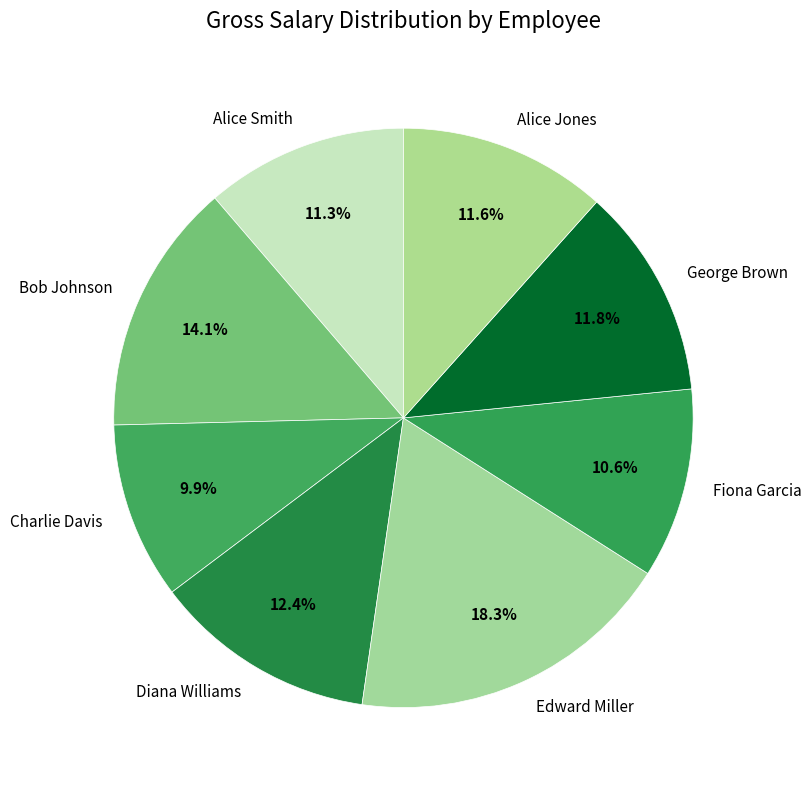

What percentage is NOT represented by Alice Smith?

88.7%